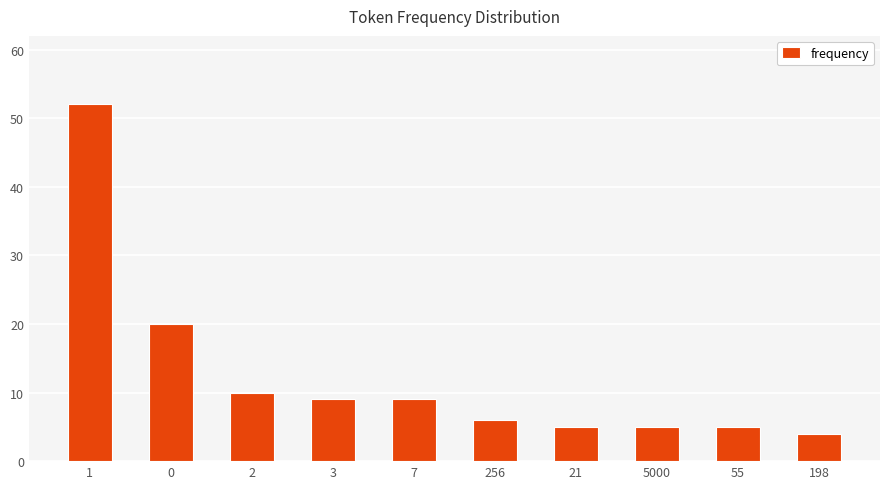

How many values are below 9?

5